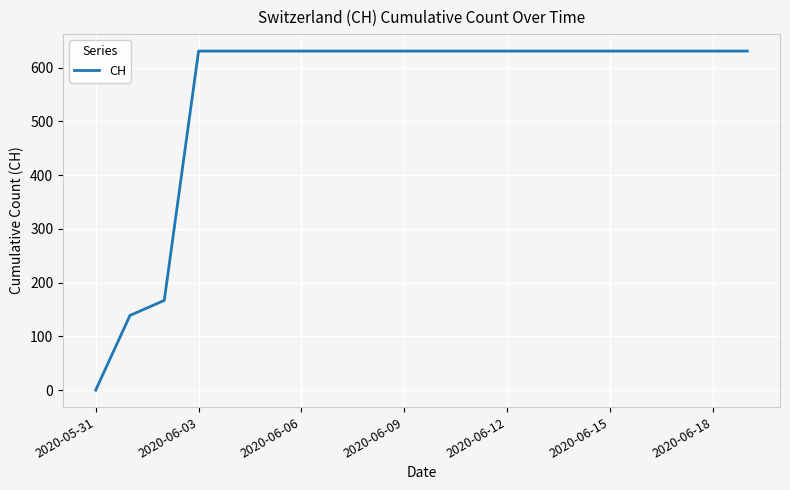

What is the average value?

552